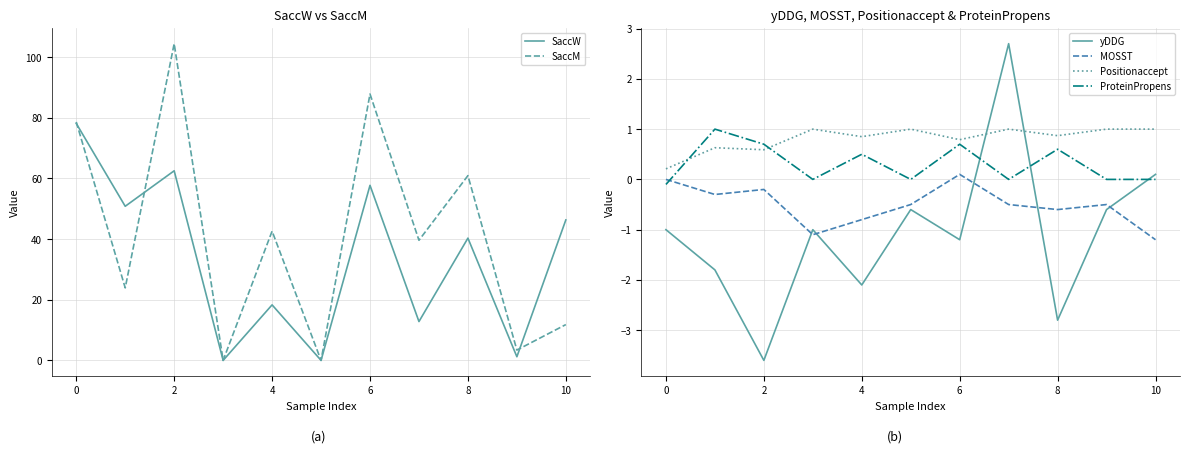

How many distinct data groups are displayed?

6